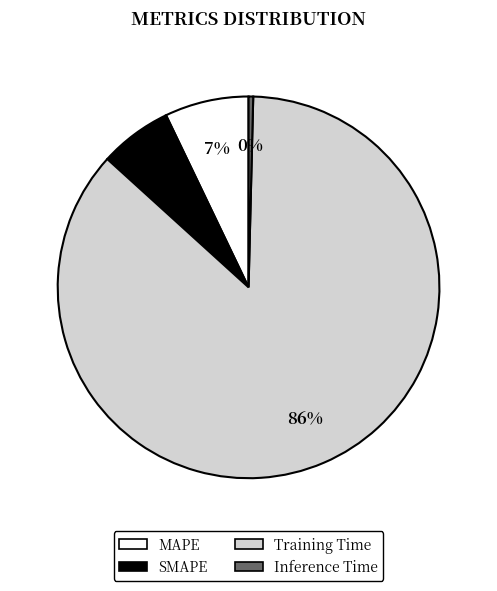

How many segments does this pie chart have?

4